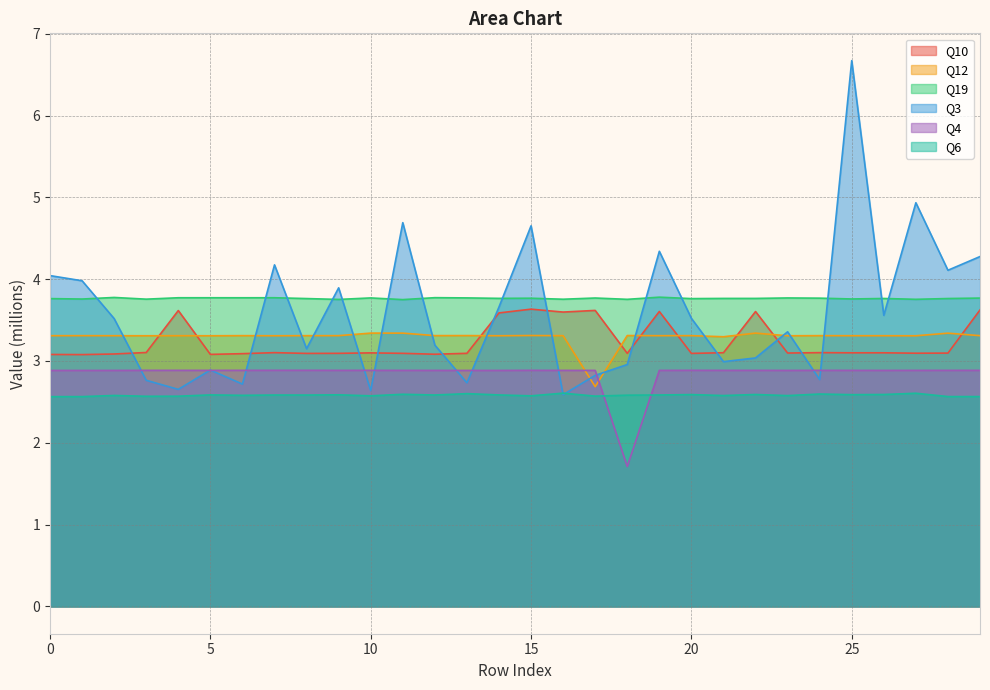

Does the chart display data point markers on the line(s)?

No